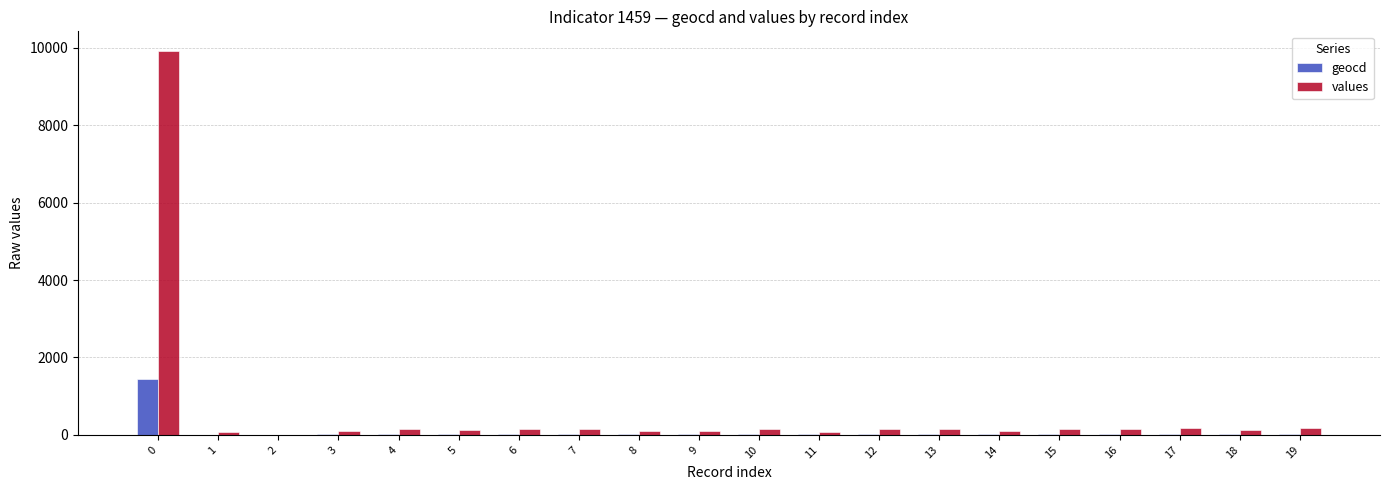

How many categories are shown in the chart?

20